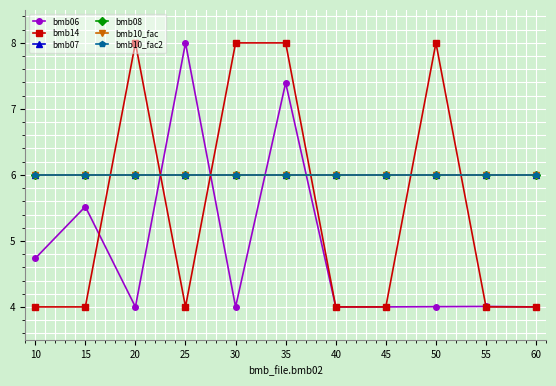

What is the minimum value for bmb07?

6.0